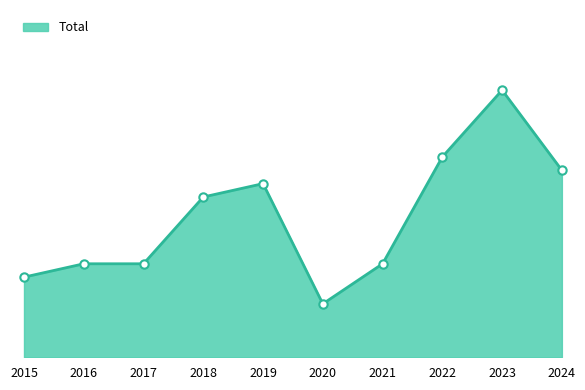

Reading right to left, transcribe all the data shown in this chart.

14	20	15	7	4	13	12	7	7	6